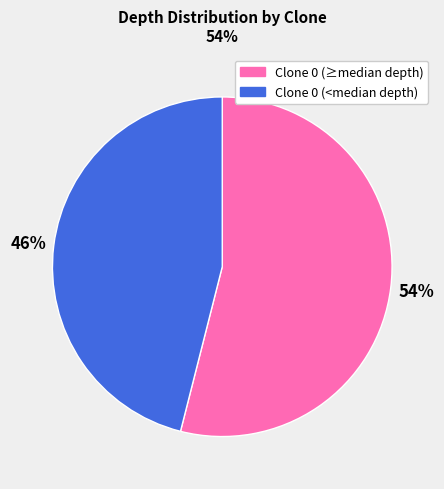

Rank the categories by value from highest to lowest.

Clone 0 (≥median depth), Clone 0 (<median depth)